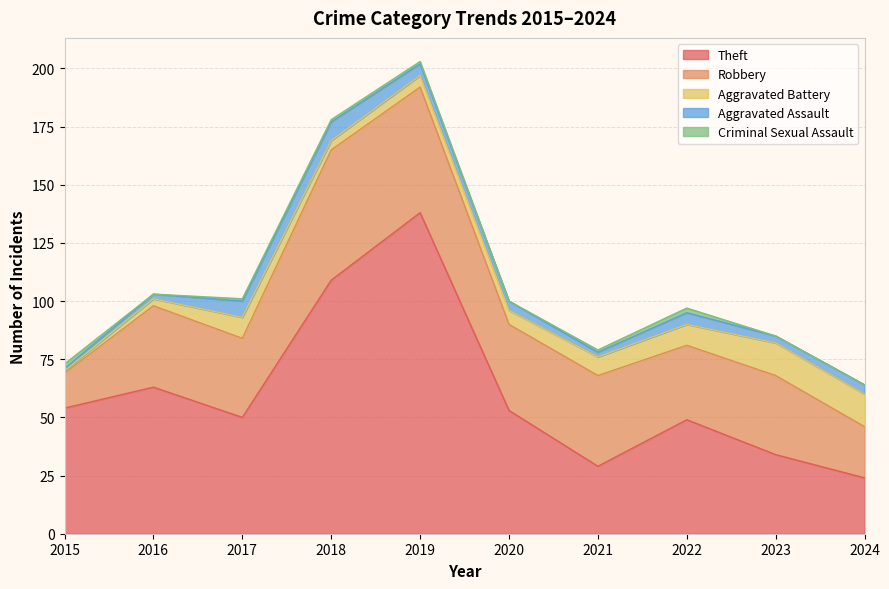

Does the chart have visible grid lines?

Yes